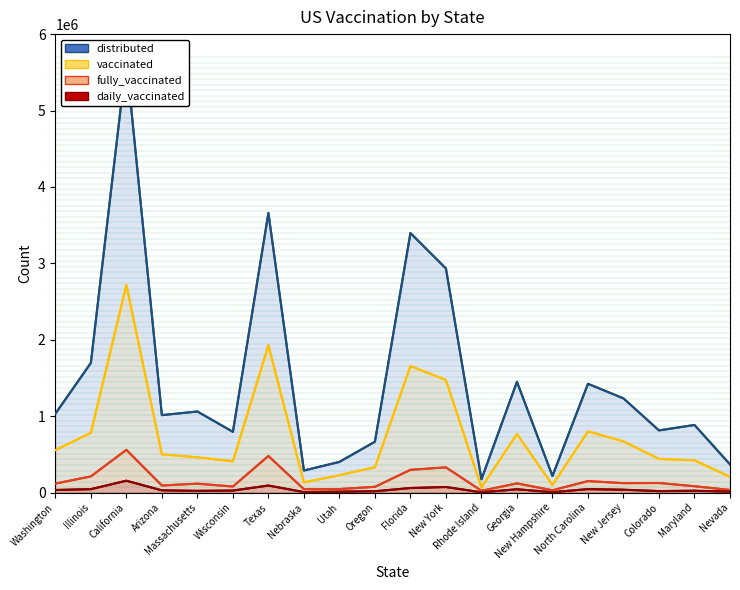

What is the value of the distributed point at the 6th from the left?

795050